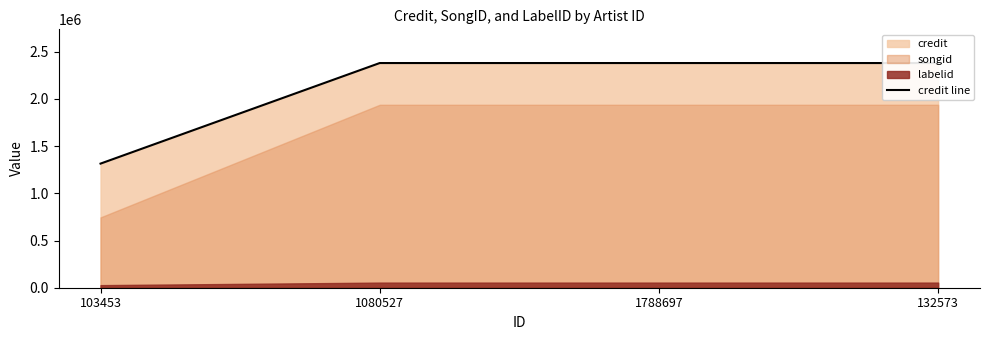

The value at 103453 is 1889072. True or false?

False